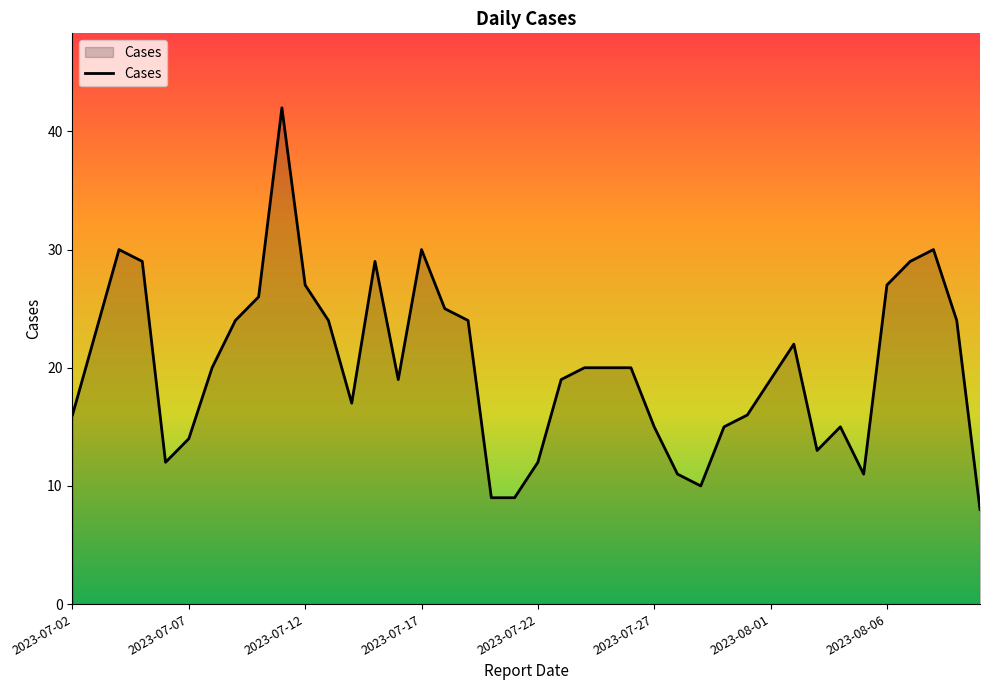

What is the maximum value shown in the chart?

42